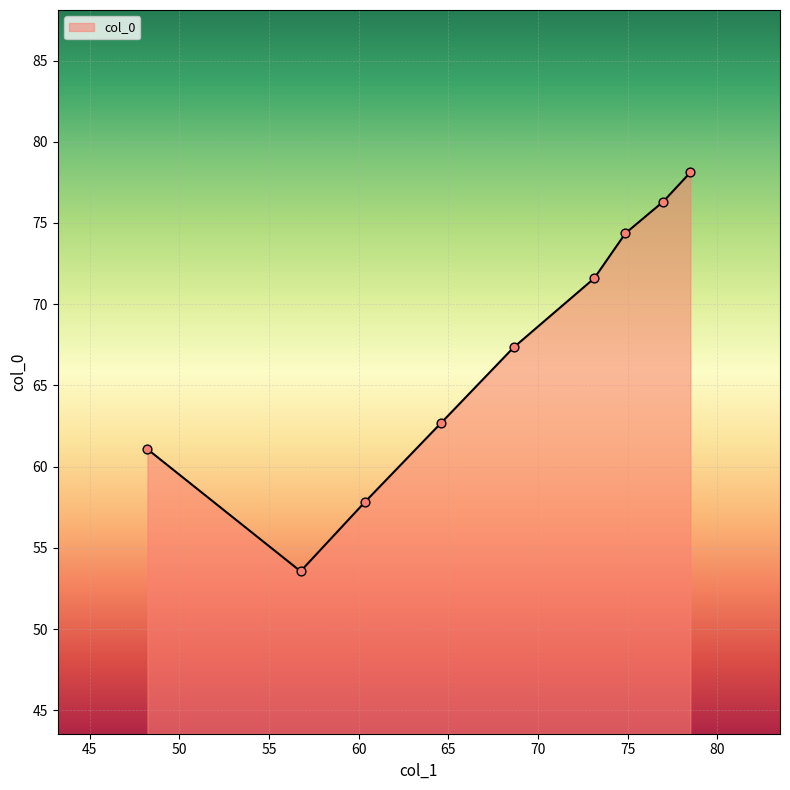

What is the difference between the maximum and minimum values?

24.6